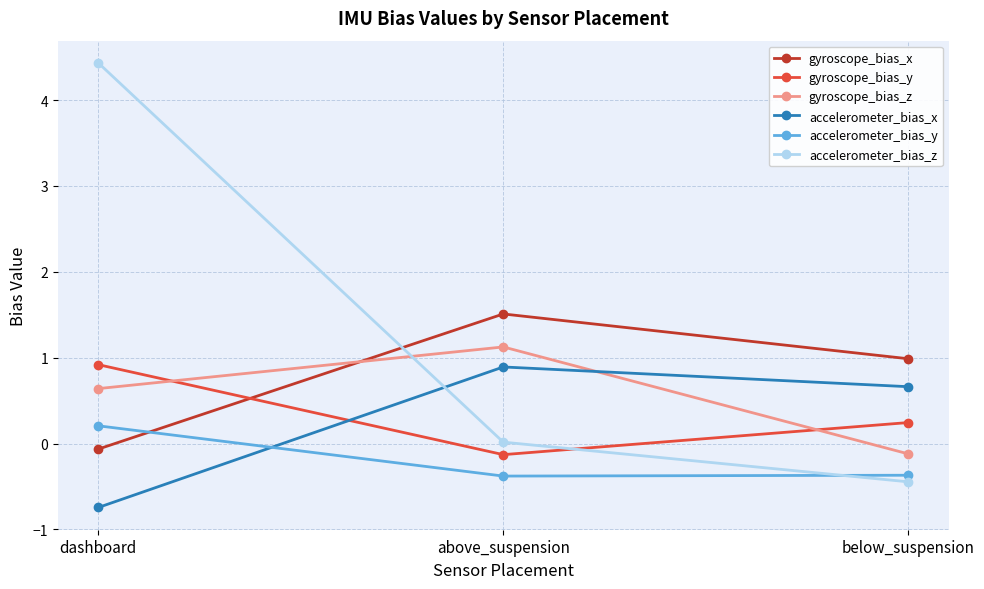

What is the total value across all series at above_suspension?

3.0